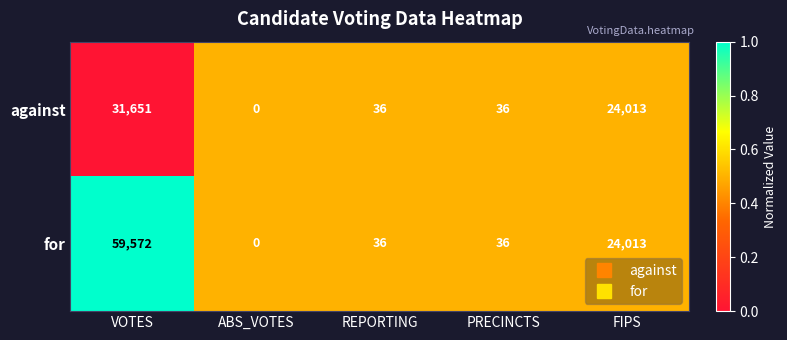

What is the total value across all series at PRECINCTS?

72